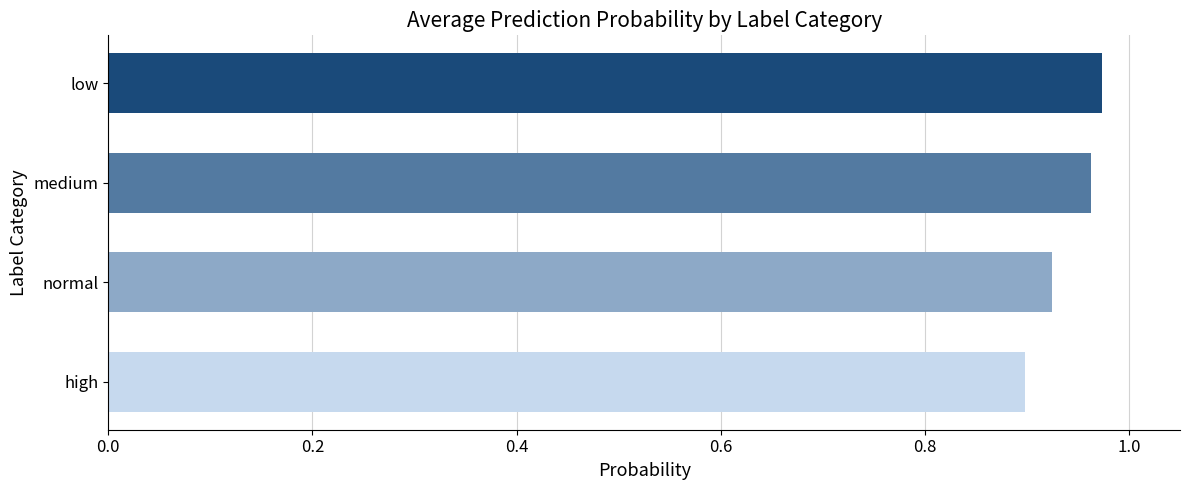

Rank the categories by value from lowest to highest.

high, normal, medium, low